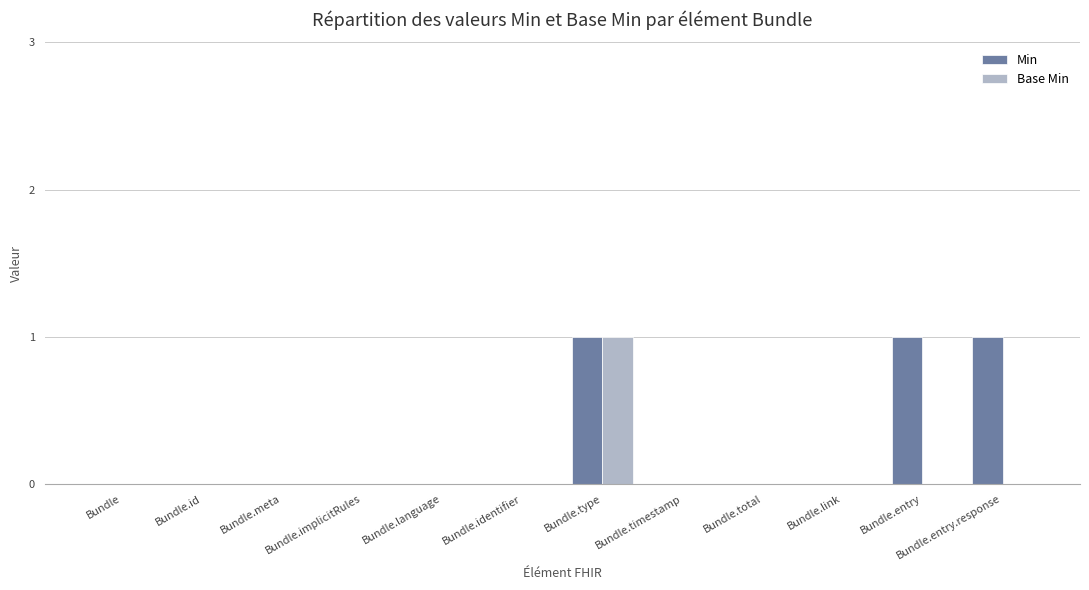

At which category is the sum across all series the highest?

Bundle.type